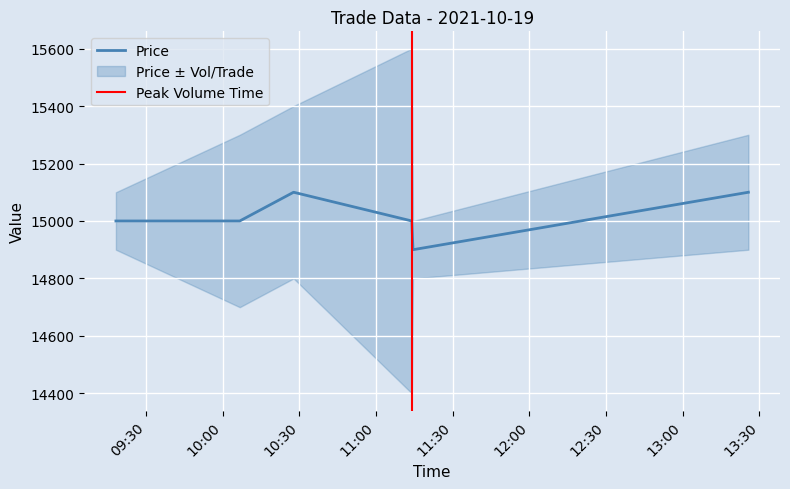

What is the difference between the maximum and minimum values in the Volume series?

1500